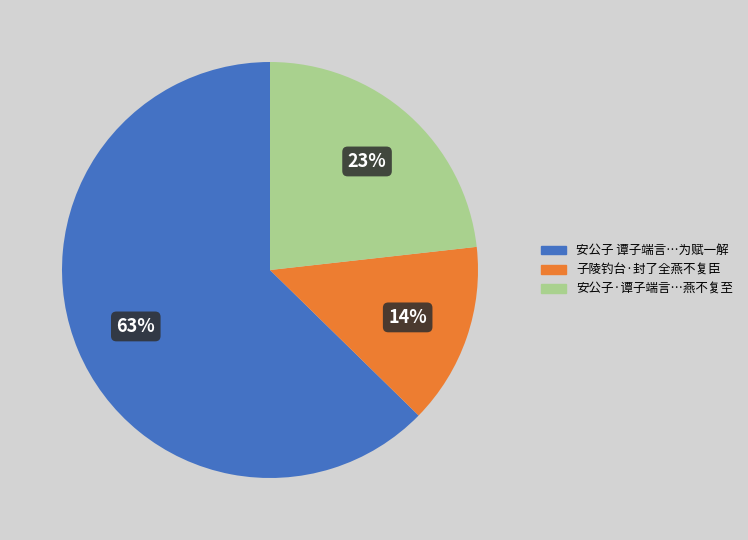

What percentage is the 安公子·谭子端言…燕不复至 slice, to the nearest percent?

23%